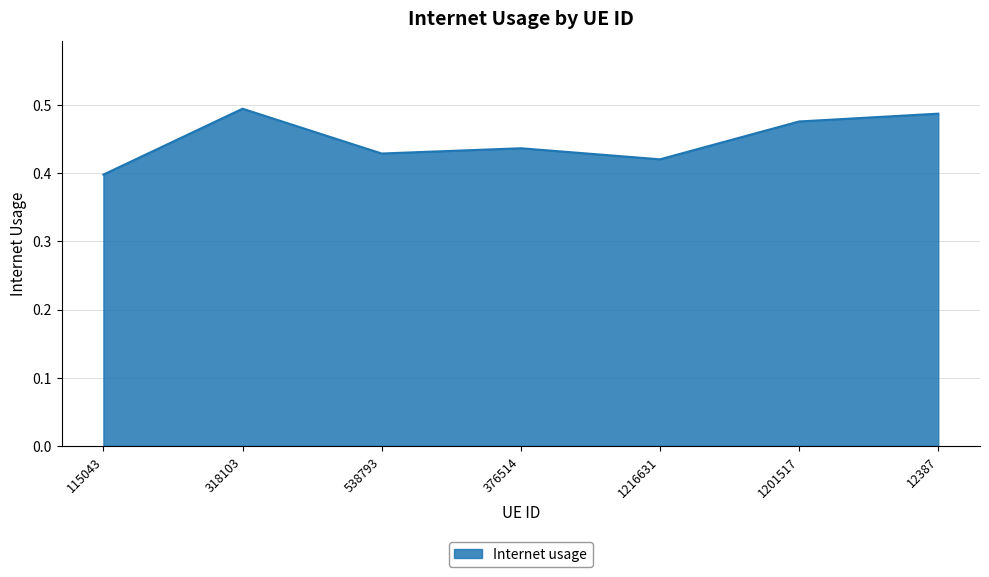

Between 115043 and 376514, which is larger?

376514